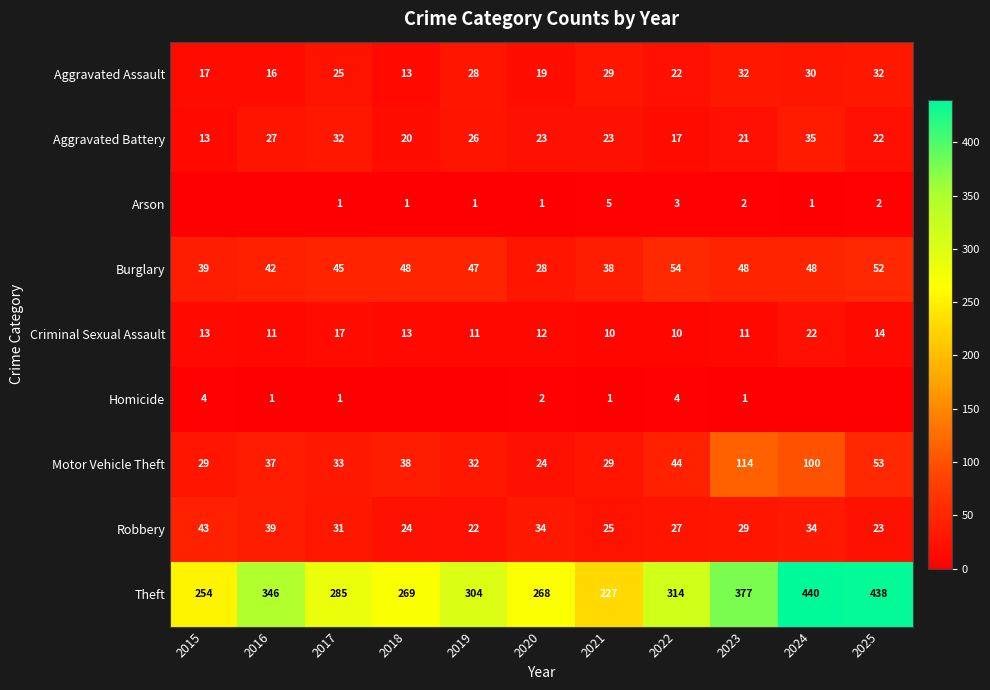

Is the value of Criminal Sexual Assault at 2018 greater than the value of Robbery at 2025?

No